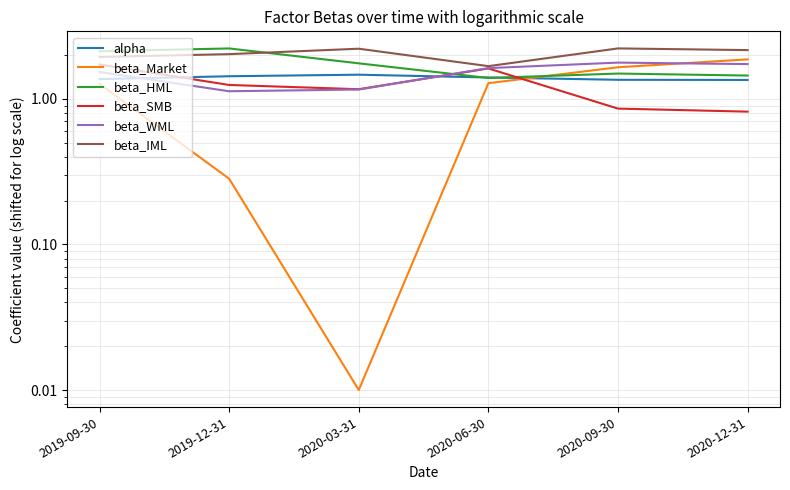

Where is the first local maximum for beta_SMB?

2020-06-30